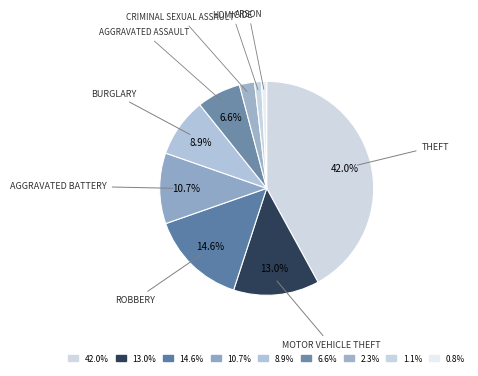

Which category has the biggest portion of the pie?

Theft